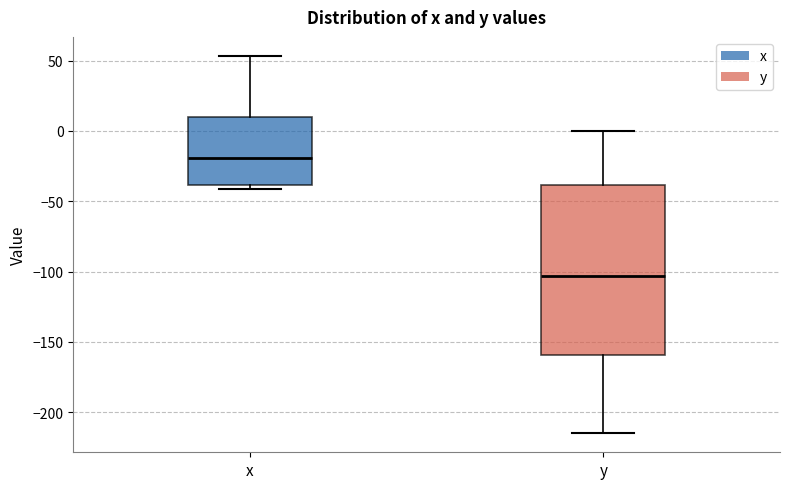

Which box's median line is the highest?

x